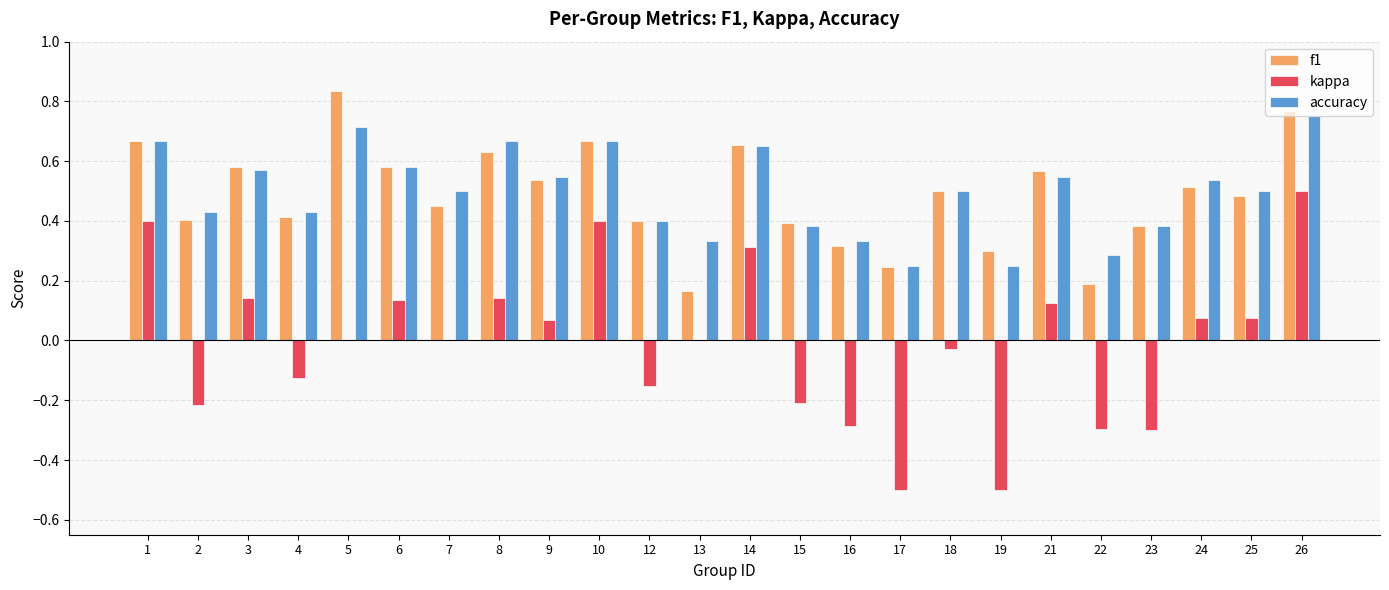

What is the total value across all series at 21?

1.2